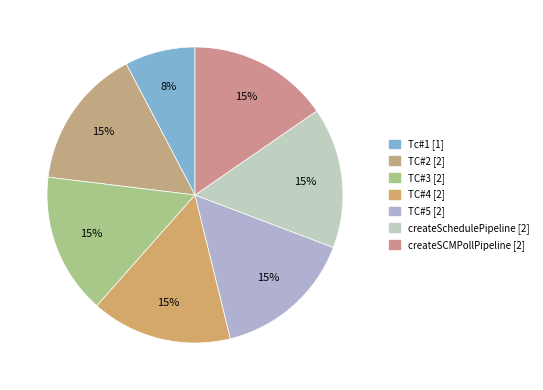

Is the sum of TC#4 and TC#3 greater than half?

No